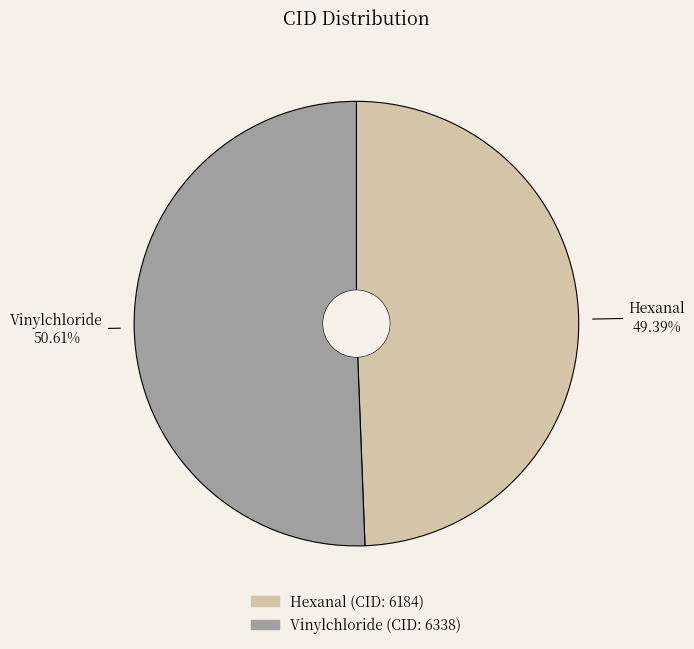

Is there a majority slice in this chart?

Yes